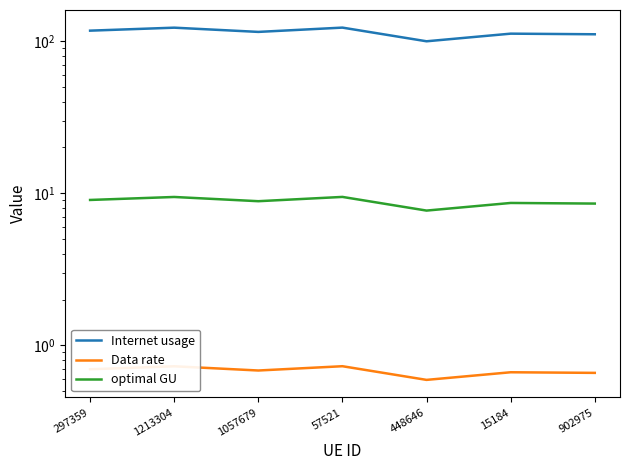

The optimal GU series shows 12.4 at 448646. True or false?

False